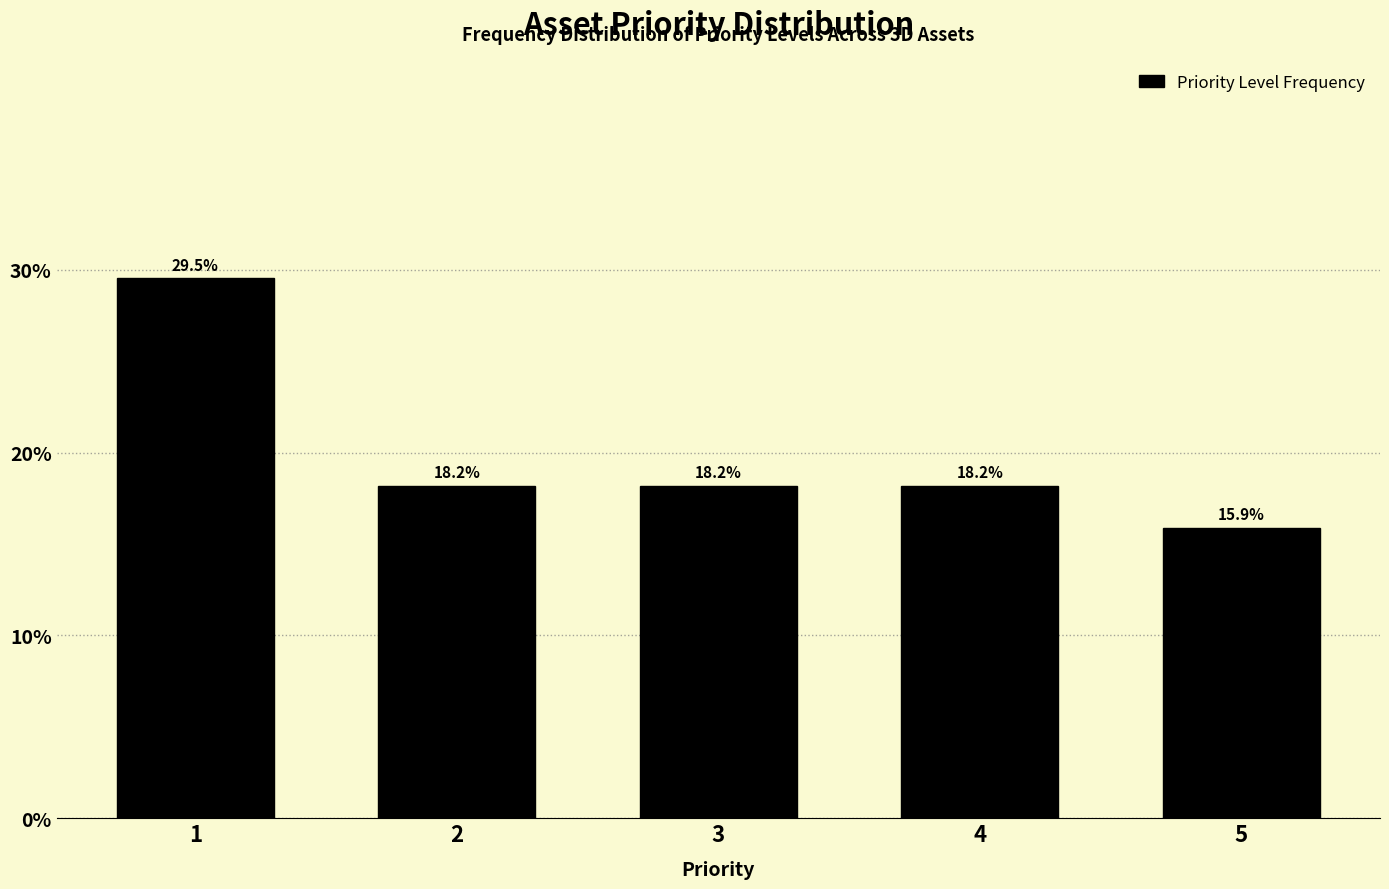

Reading left to right, transcribe all the data shown in this chart.

1=29.5	2=18.2	3=18.2	4=18.2	5=15.9